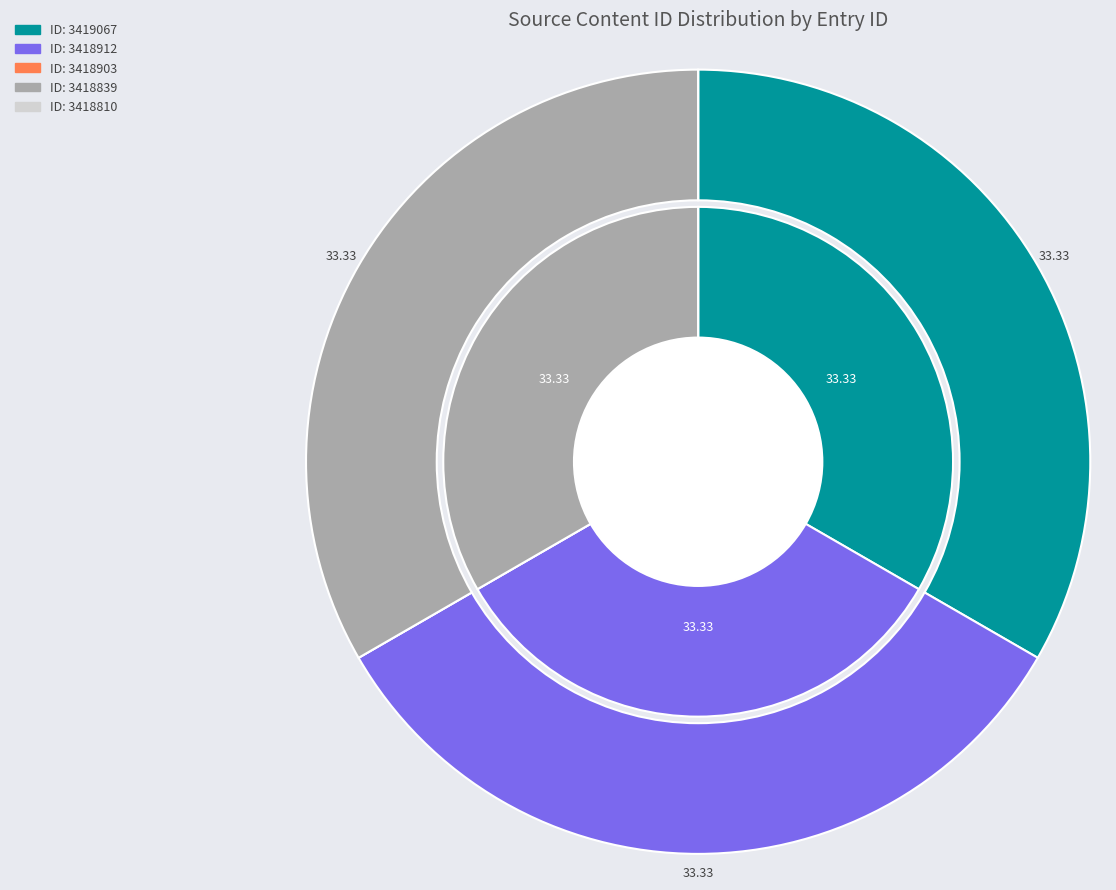

Between 3418839 and 3418810, which is larger?

3418839